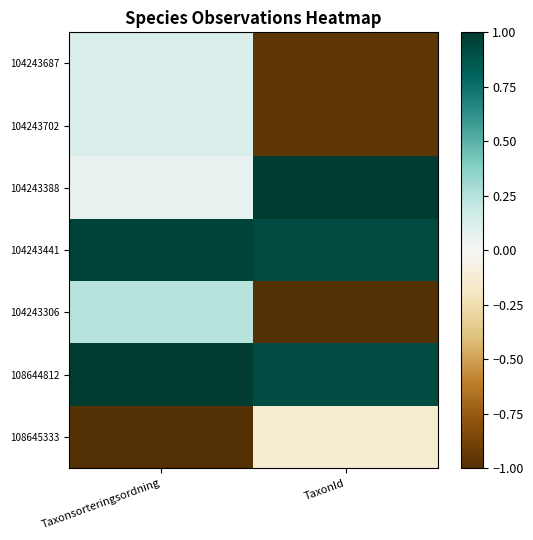

At how many categories does at least one series exceed 0?

2